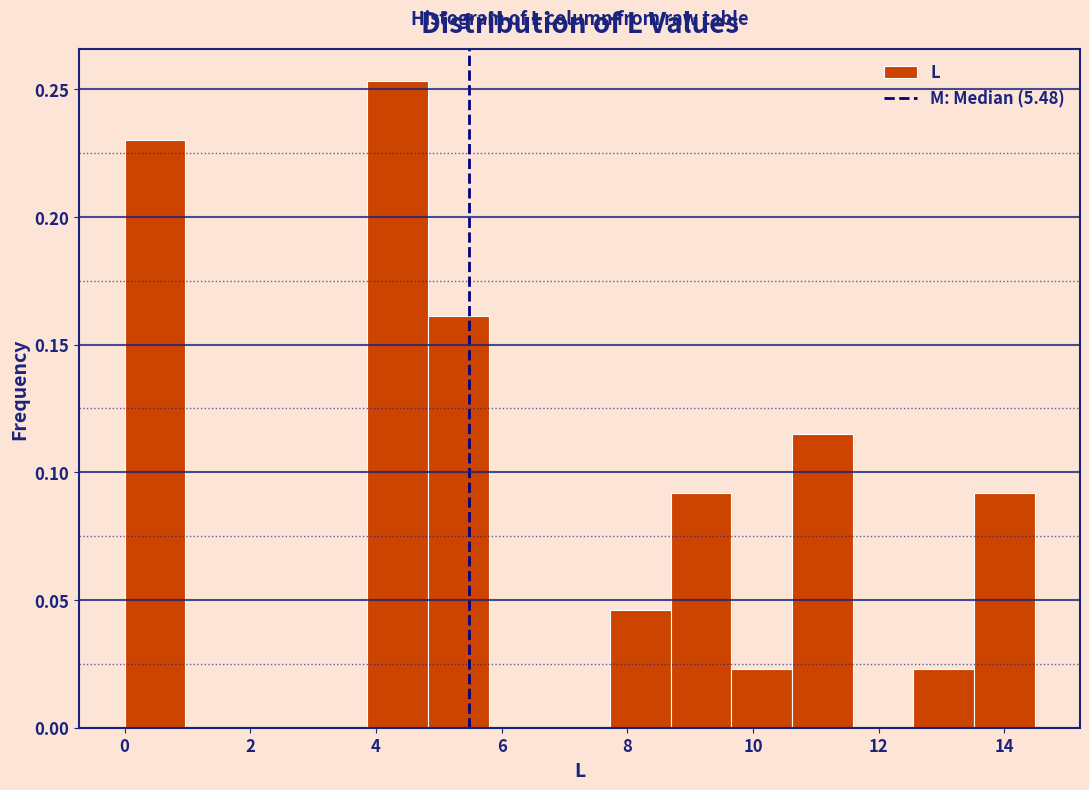

How tall is the bar that spans 0.0 to 1.0 on the x-axis? Neither the bar edges nor the heights are printed on the chart, so give them approximately, as read against the axes.

0.230